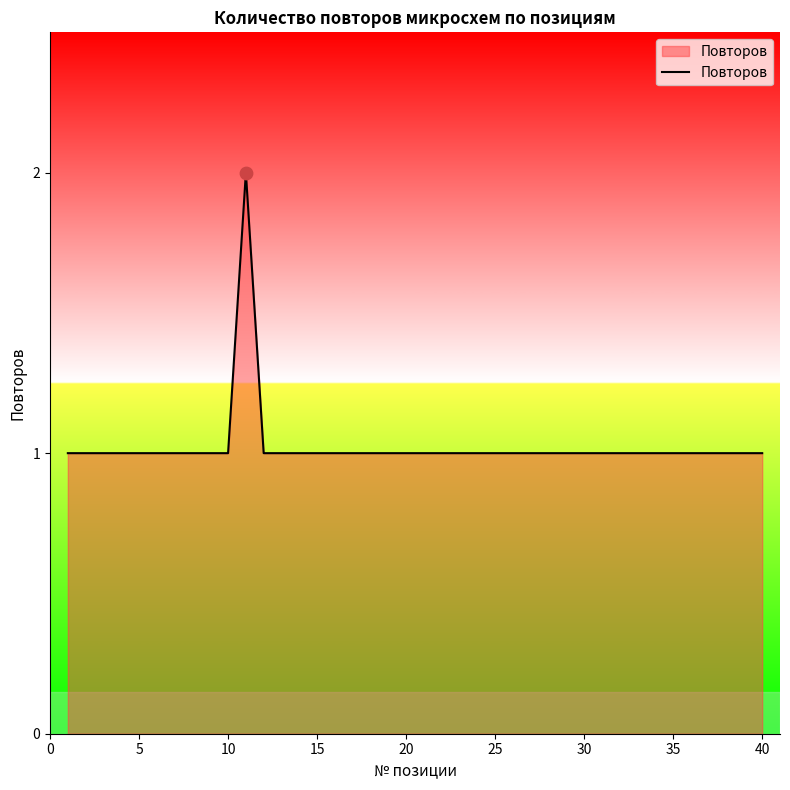

Does the chart have visible grid lines?

No